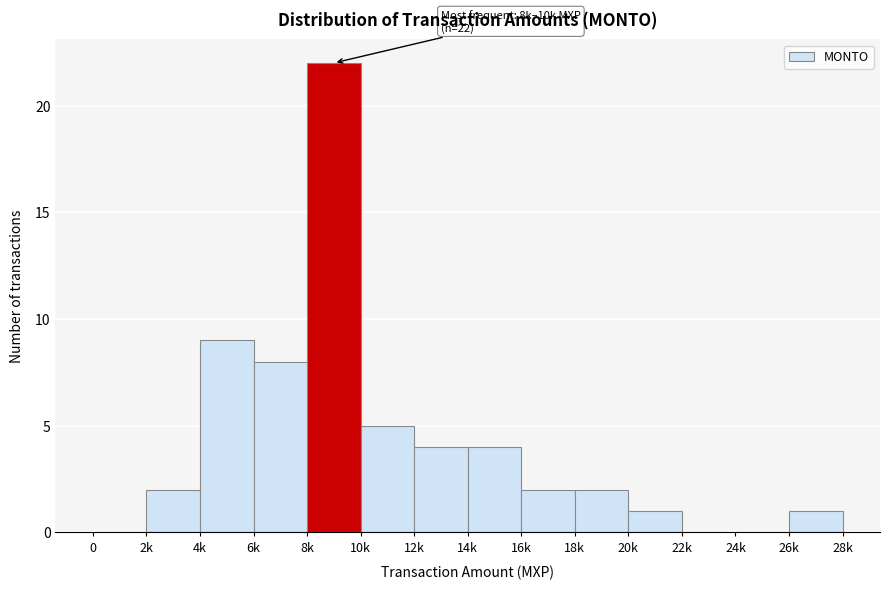

Reading left to right, what are all the values shown in this chart?

0=0	2k=2	4k=9	6k=8	8k=22	10k=5	12k=4	14k=4	16k=2	18k=2	20k=1	22k=0	24k=0	26k=1